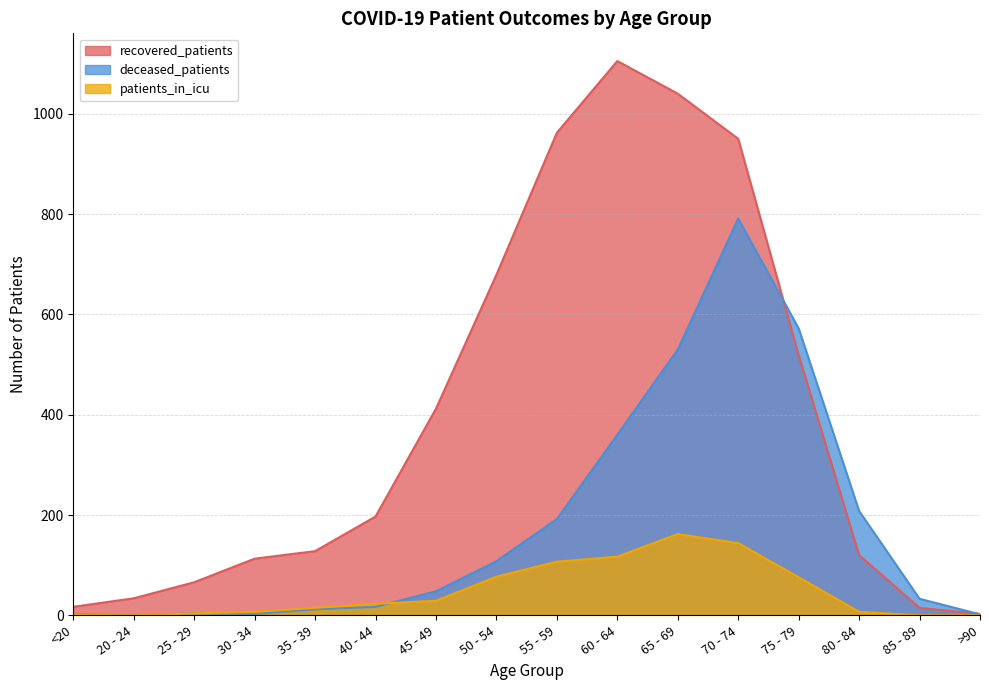

Which series changed the most between 25 - 29 and 45 - 49?

recovered_patients